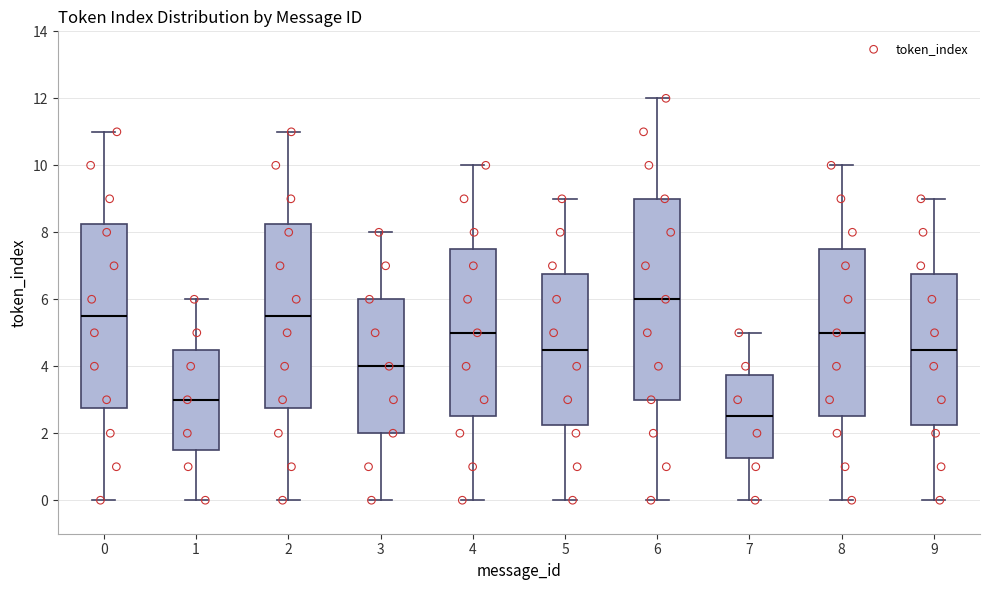

Reading left to right, transcribe this box plot: for each box, give where its median line is, the range the box spans, and where its two whiskers end, as read against the y-axis. The values are not printed on the chart, so give them approximately, as read against the axis.

0: median 5.6, box 2.8 to 8.2, whiskers 0.0 to 11.0
1: median 3.0, box 1.6 to 4.6, whiskers 0.0 to 6.0
2: median 5.6, box 2.8 to 8.2, whiskers 0.0 to 11.0
3: median 4.0, box 2.0 to 6.0, whiskers 0.0 to 8.0
4: median 5.0, box 2.6 to 7.6, whiskers 0.0 to 10.0
5: median 4.6, box 2.2 to 6.8, whiskers 0.0 to 9.0
6: median 6.0, box 3.0 to 9.0, whiskers 0.0 to 12.0
7: median 2.6, box 1.2 to 3.8, whiskers 0.0 to 5.0
8: median 5.0, box 2.6 to 7.6, whiskers 0.0 to 10.0
9: median 4.6, box 2.2 to 6.8, whiskers 0.0 to 9.0